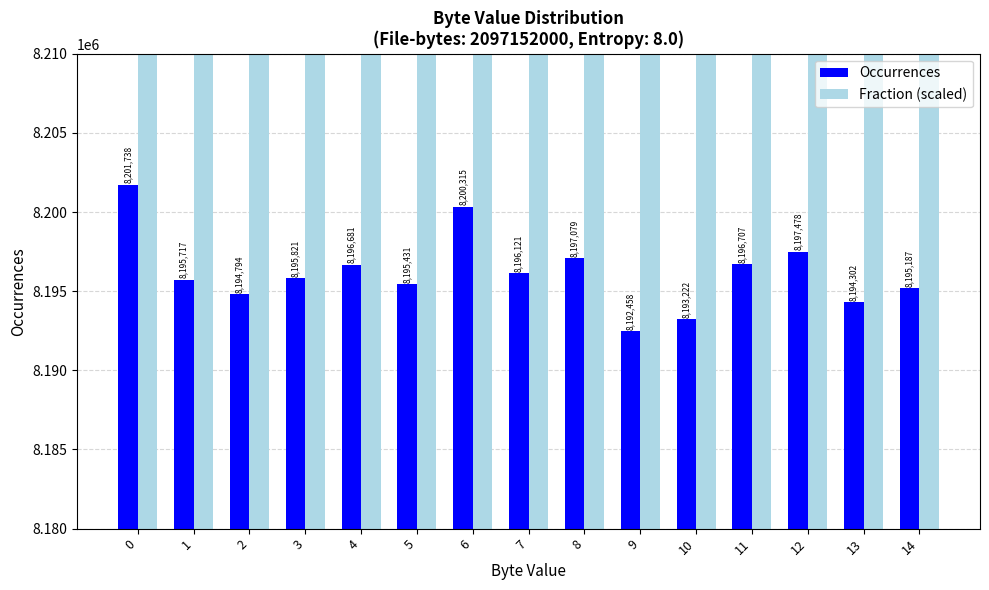

Reading right to left, what are all the values shown in this chart?

Occurrences: 14=8195187.0	13=8194302.0	12=8197478.0	11=8196707.0	10=8193222.0	9=8192458.0	8=8197079.0	7=8196121.0	6=8200315.0	5=8195431.0	4=8196681.0	3=8195821.0	2=8194794.0	1=8195717.0	0=8201738.0
Fraction (scaled): 14=64028672.0	13=64012288.0	12=64045056.0	11=64028672.0	10=64012288.0	9=63995904.0	8=64045056.0	7=64028672.0	6=64061440.0	5=64028672.0	4=64028672.0	3=64028672.0	2=64028672.0	1=64028672.0	0=64077824.0